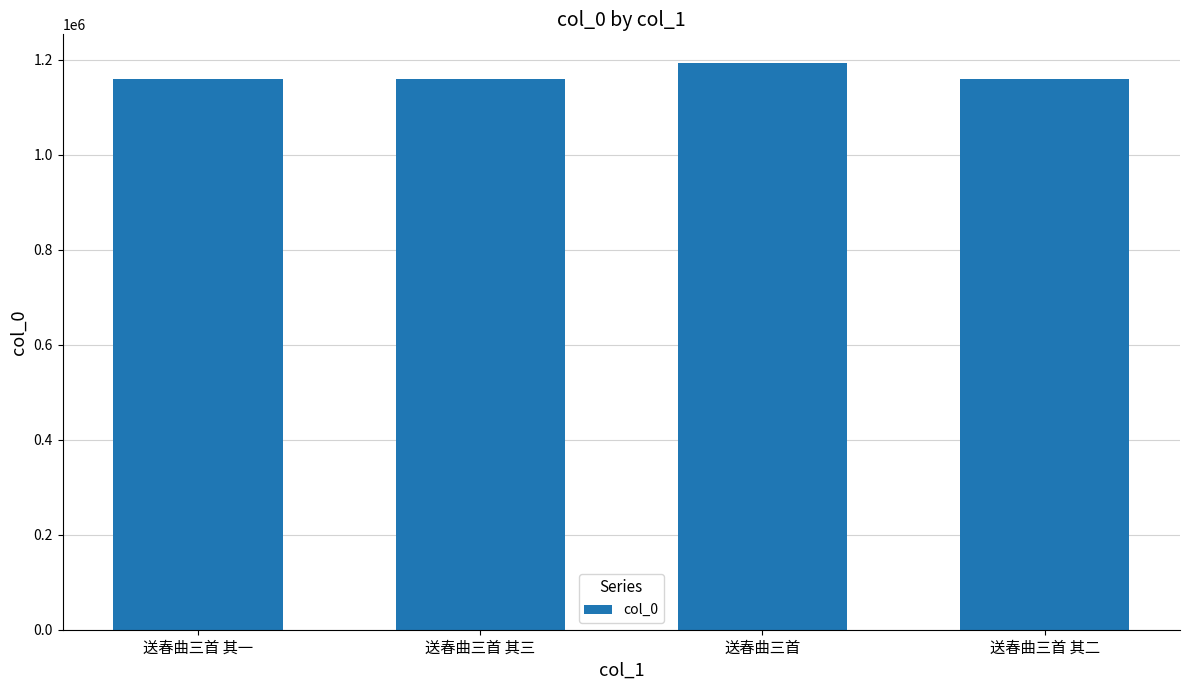

Read the value at 送春曲三首, to the nearest 50.

1194100